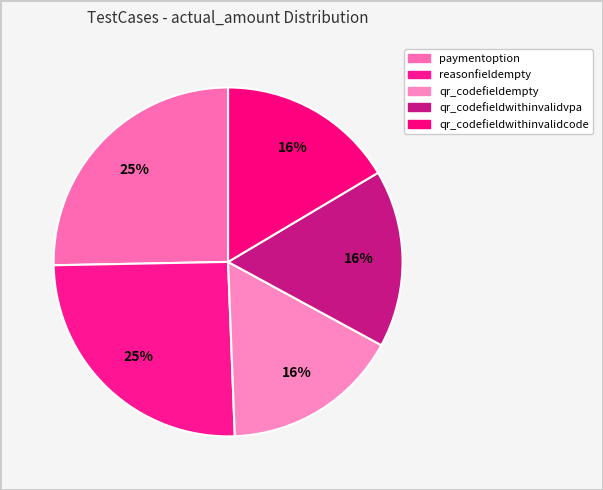

The reasonfieldempty slice represents 25% of the pie. True or false?

True